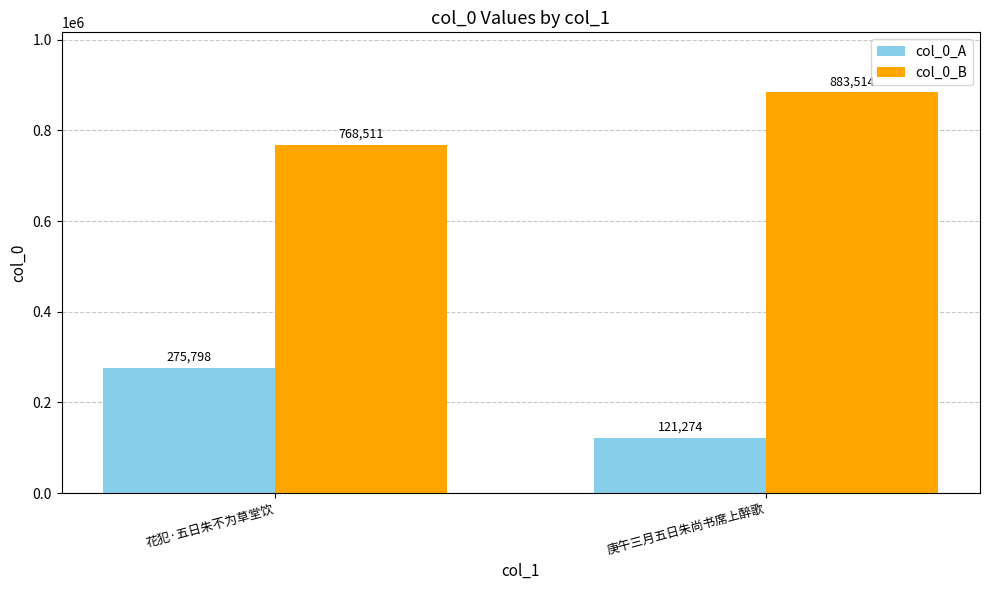

How many bars are there in each group?

2